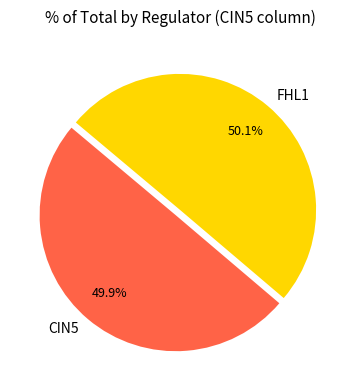

To the nearest percent, what is the difference between the largest and smallest slice percentages?

0%